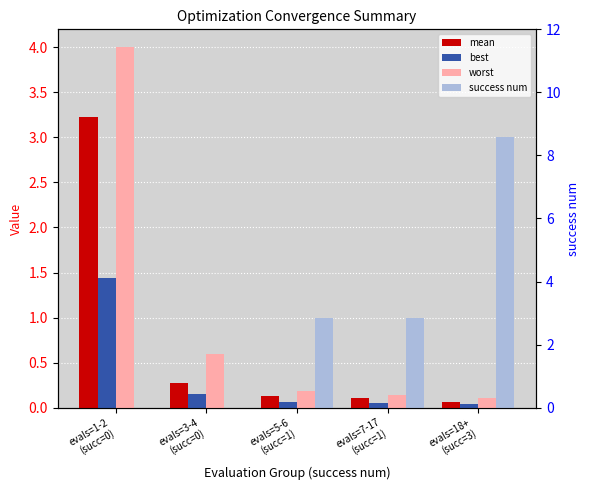

Reading left to right, list all the values displayed in this chart.

mean: evals=1-2
(succ=0)=3.2	evals=3-4
(succ=0)=0.3	evals=5-6
(succ=1)=0.1	evals=7-17
(succ=1)=0.1	evals=18+
(succ=3)=0.1
best: evals=1-2
(succ=0)=1.4	evals=3-4
(succ=0)=0.2	evals=5-6
(succ=1)=0.1	evals=7-17
(succ=1)=0.0	evals=18+
(succ=3)=0.0
worst: evals=1-2
(succ=0)=4.0	evals=3-4
(succ=0)=0.6	evals=5-6
(succ=1)=0.2	evals=7-17
(succ=1)=0.1	evals=18+
(succ=3)=0.1
success num: evals=1-2
(succ=0)=0.0	evals=3-4
(succ=0)=0.0	evals=5-6
(succ=1)=1.0	evals=7-17
(succ=1)=1.0	evals=18+
(succ=3)=3.0